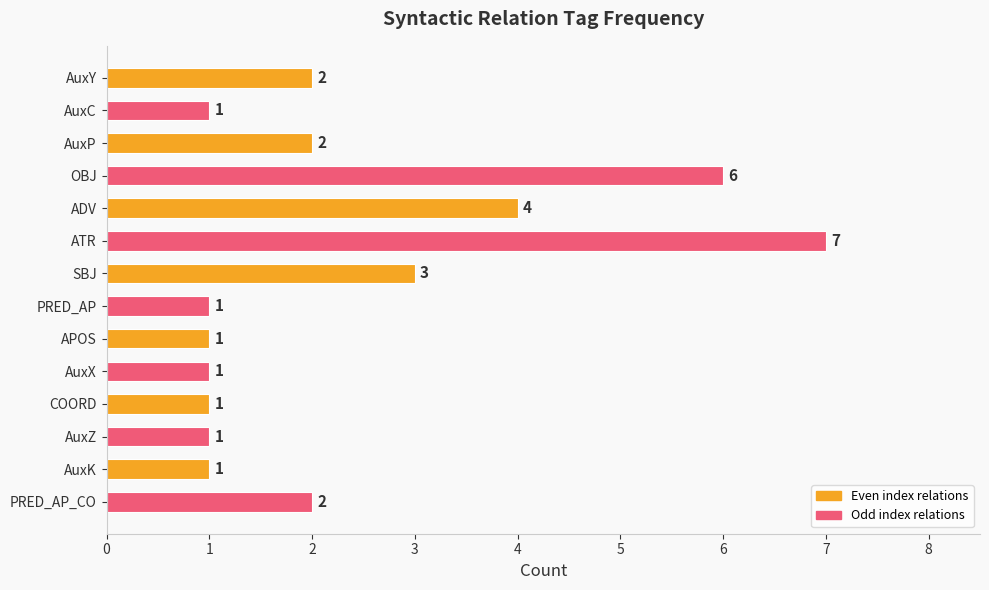

True or false: the data shows 2 at APOS.

False